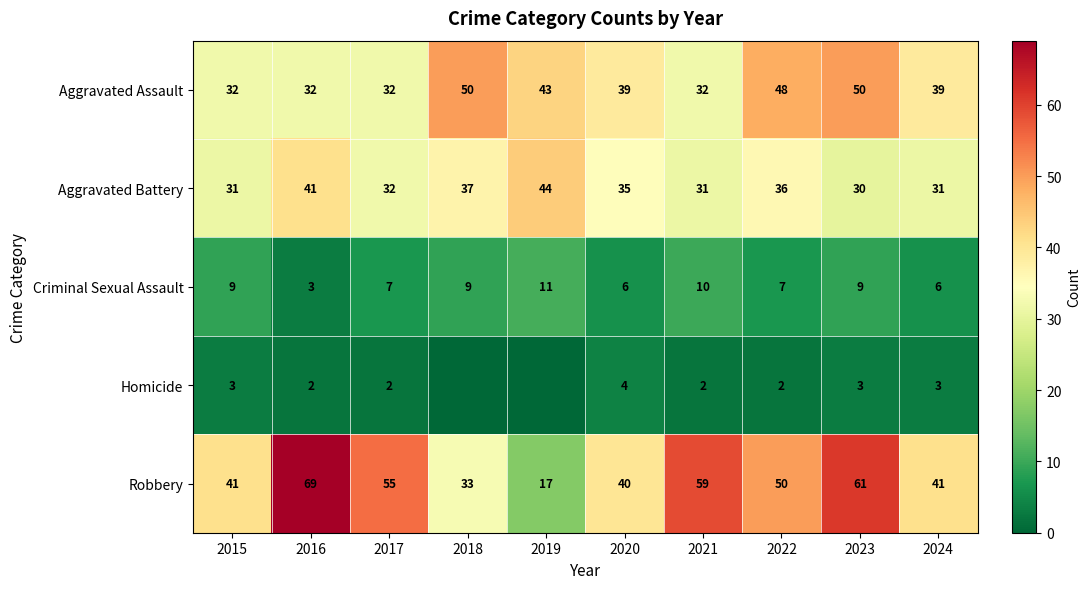

At 2020, list the series in order from smallest to largest.

Homicide, Criminal Sexual Assault, Aggravated Battery, Aggravated Assault, Robbery